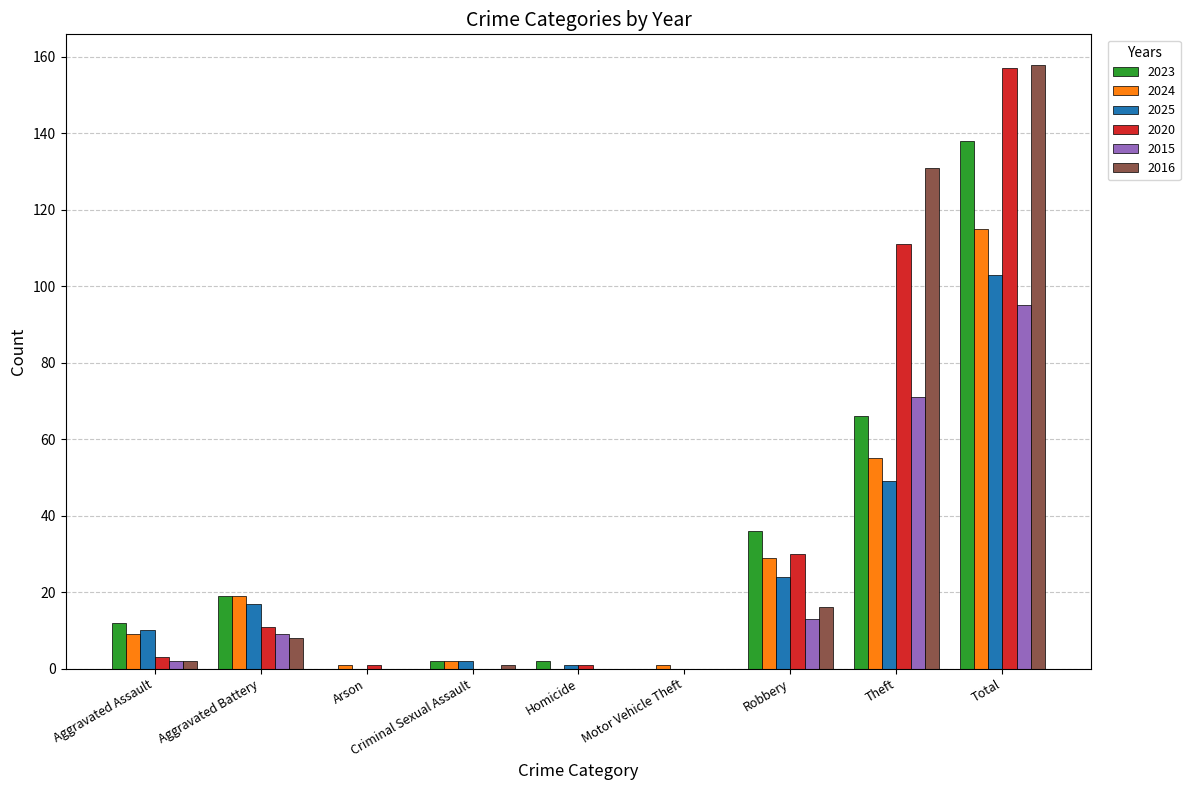

What is the total value across all series at Motor Vehicle Theft?

1